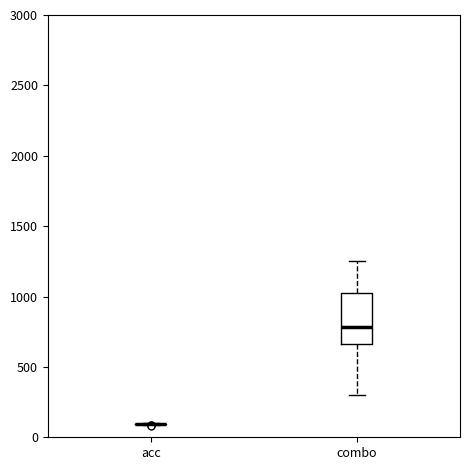

Reading left to right, transcribe this box plot: for each box, give where its median line is, the range the box spans, and where its two whiskers end, as read against the y-axis. The values are not printed on the chart, so give them approximately, as read against the axis.

acc: box collapsed to a line at 100, whiskers 100 to 100
combo: median 800, box 650 to 1000, whiskers 300 to 1250